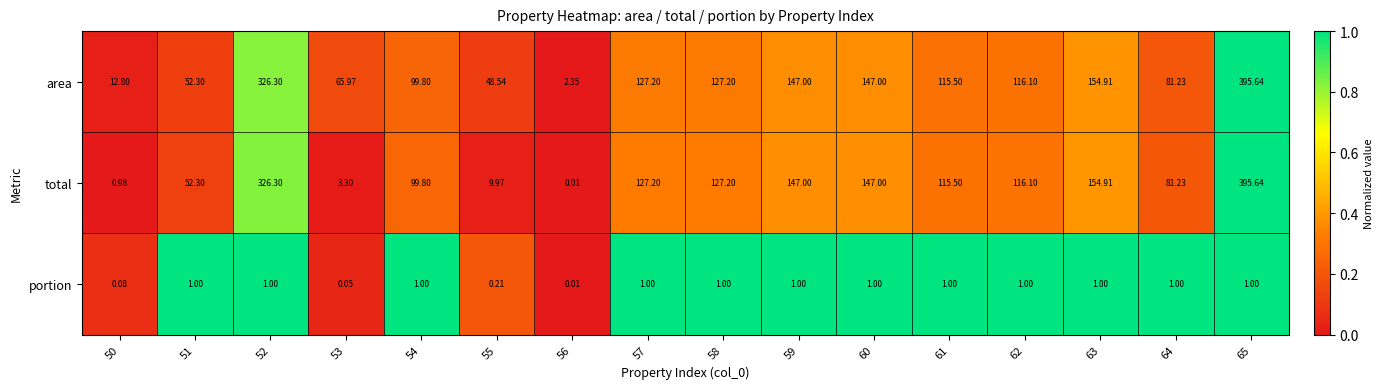

Which series has the largest range (max minus min)?

total